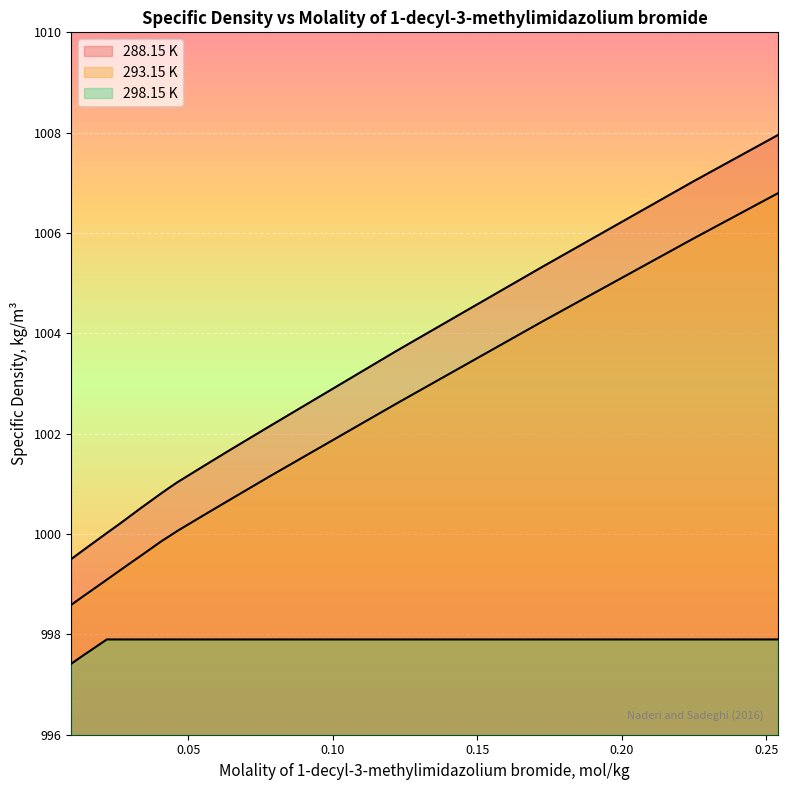

What is the label of the 7th point from the right?

0.05515